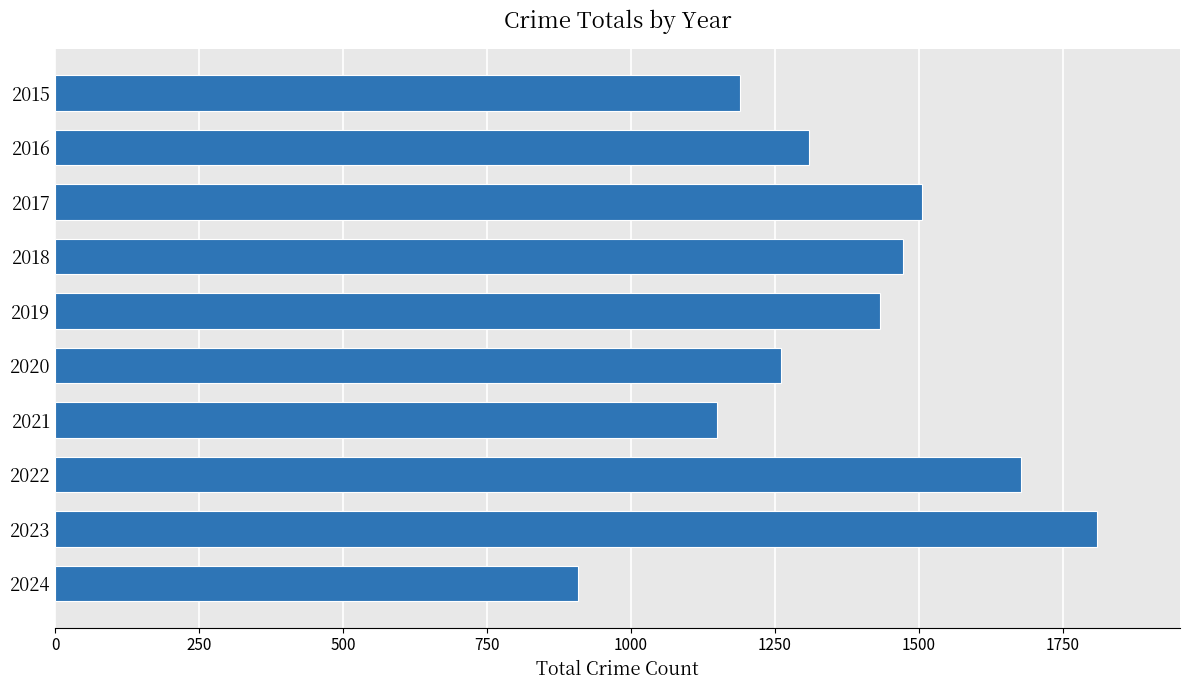

True or false: the data shows 1677 at 2022.

True